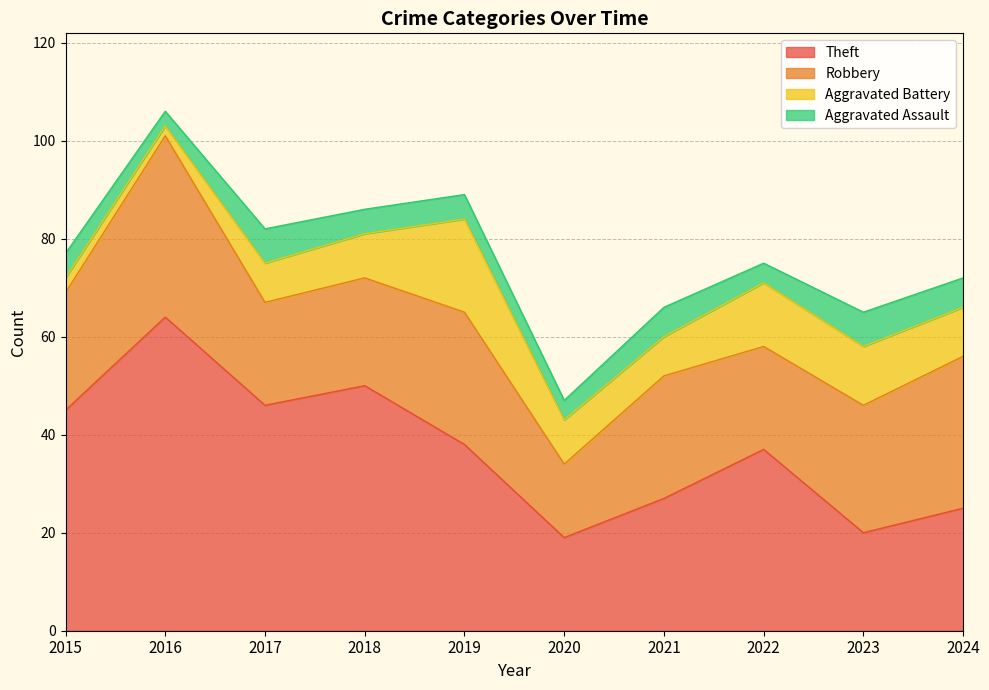

True or false: Aggravated Assault has more than 0 points higher than both neighbors.

True